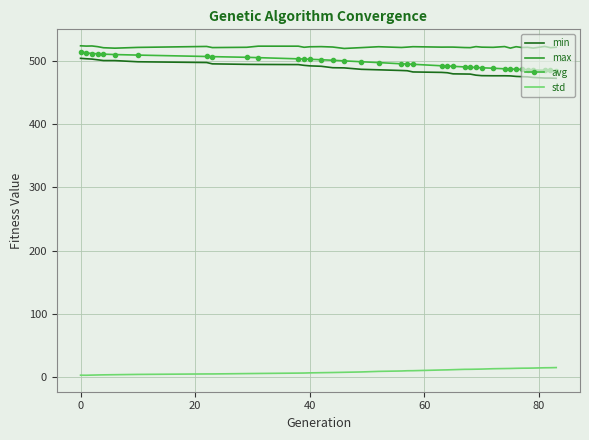

What is the difference between the maximum and minimum values in the min series?

31.6